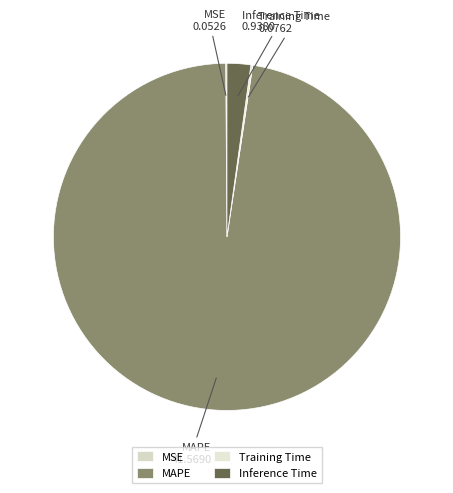

Is there any slice that represents more than half of the pie?

Yes